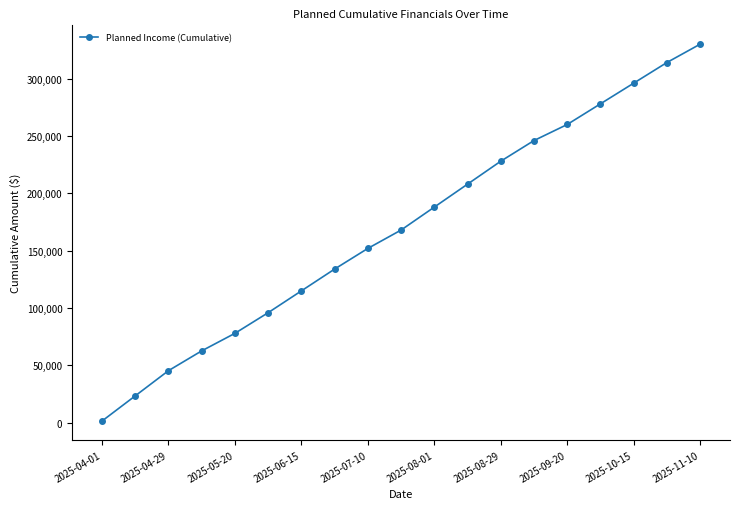

What is the value of the 3rd point from the left?

45471.0